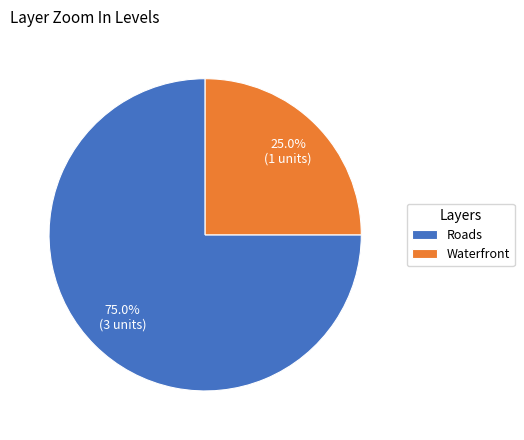

The Roads slice represents 75% of the pie. True or false?

True